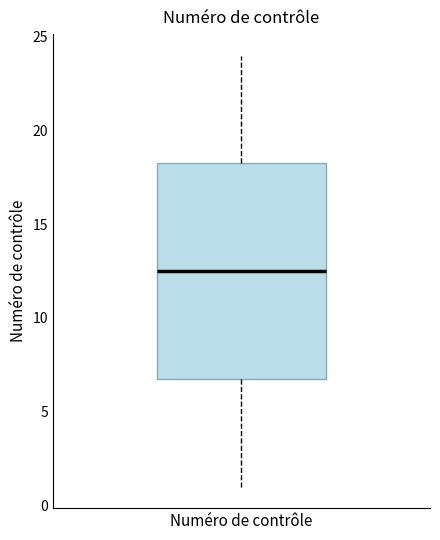

Read this box plot against the y-axis: the position of the median line, the range covered by the box, and the ends of both whiskers. The values are not printed on the chart, so give them approximately, as read against the axis.

median 12.5, box 7.0 to 18.5, whiskers 1.0 to 24.0